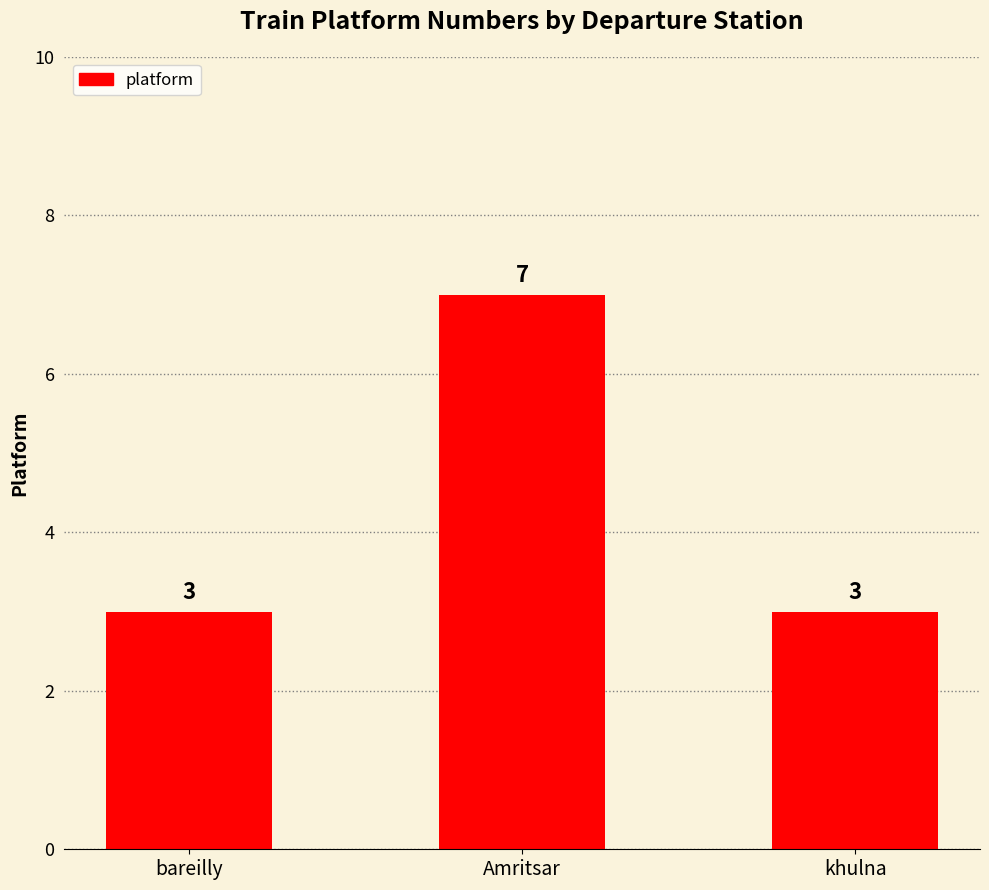

Which has a higher value, Amritsar or khulna?

Amritsar